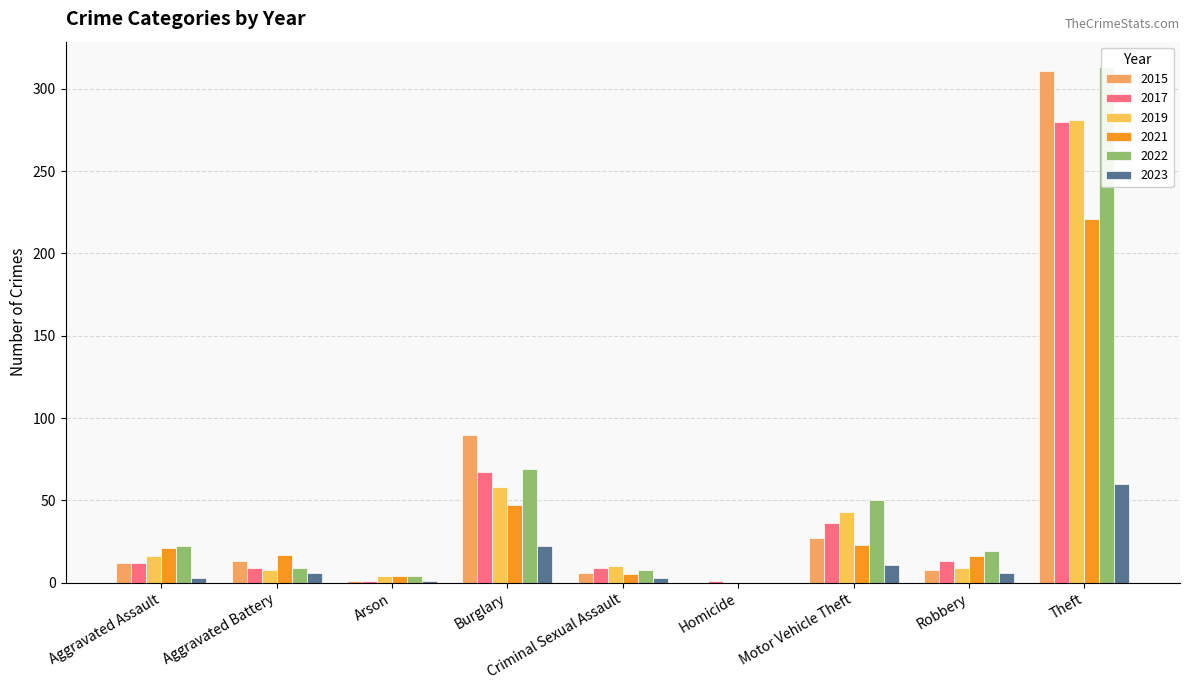

What is the difference between the maximum and minimum values in the 2015 series?

311